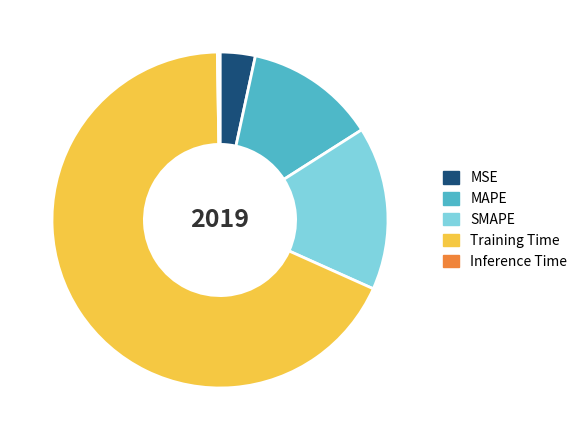

Does MAPE account for over 50% of the chart?

No